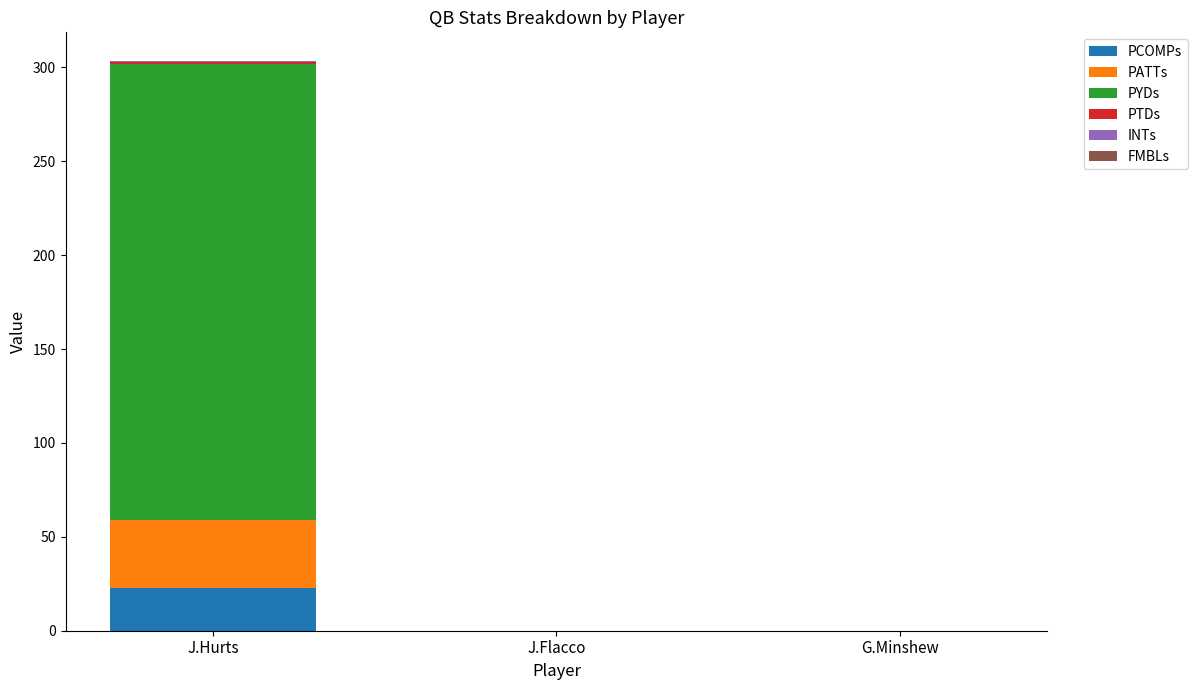

The value of PCOMPs at J.Flacco is 0.0. True or false?

True